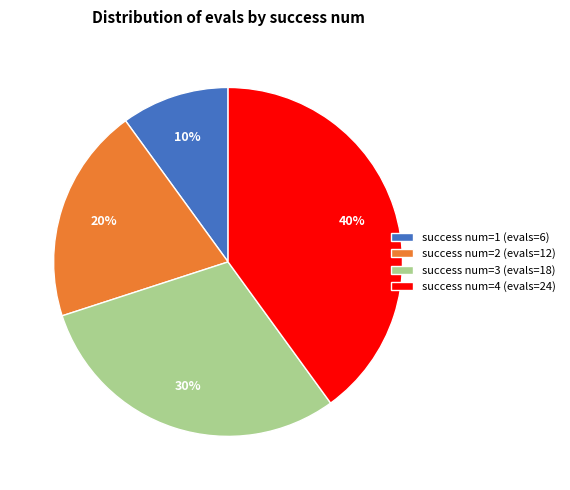

How many slices are in this pie chart?

4